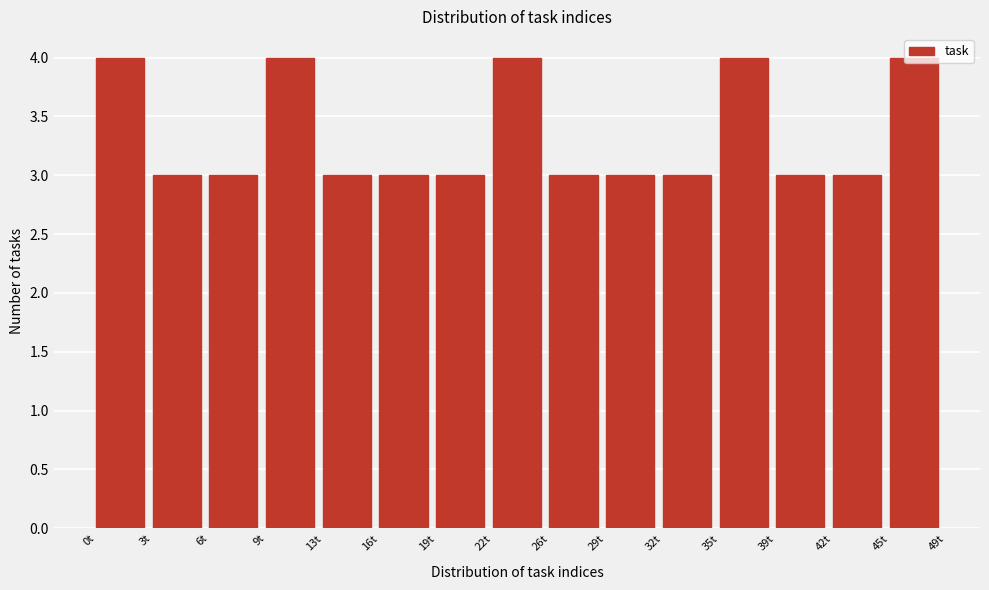

Approximately how many times larger is the value at 13t compared to 0t?

0.8